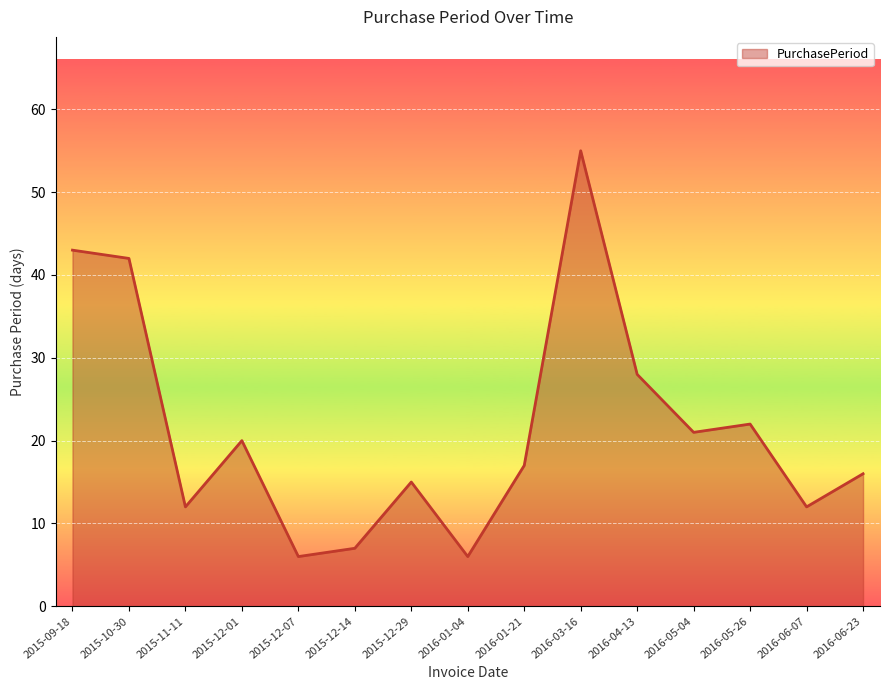

The value at 2015-12-29 is 15. True or false?

True